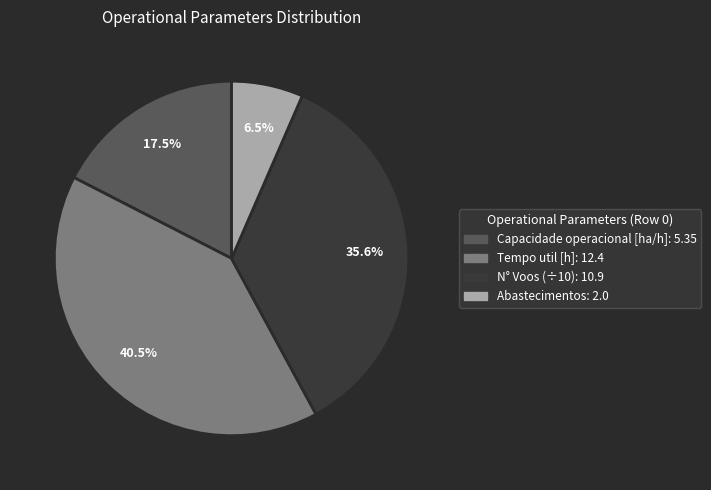

Is there a majority slice in this chart?

No